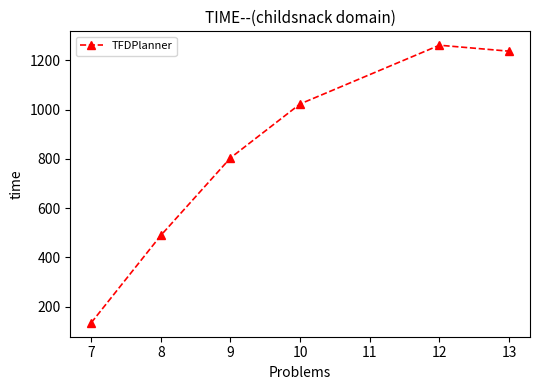

What is the average value?

825.0